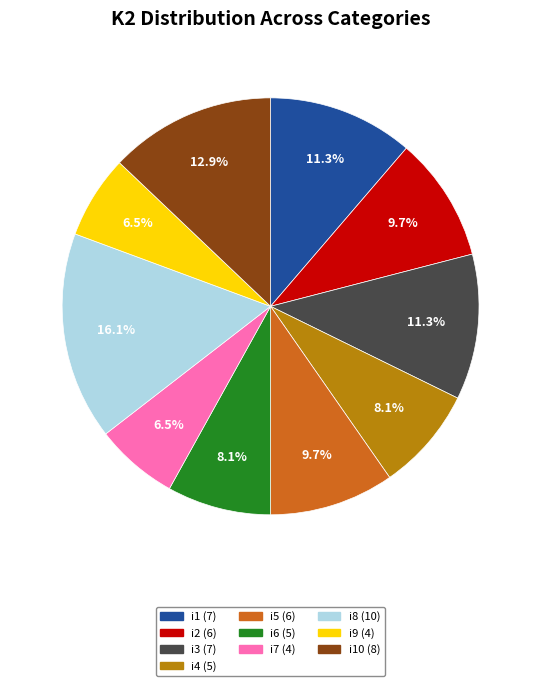

Is there a majority slice in this chart?

No